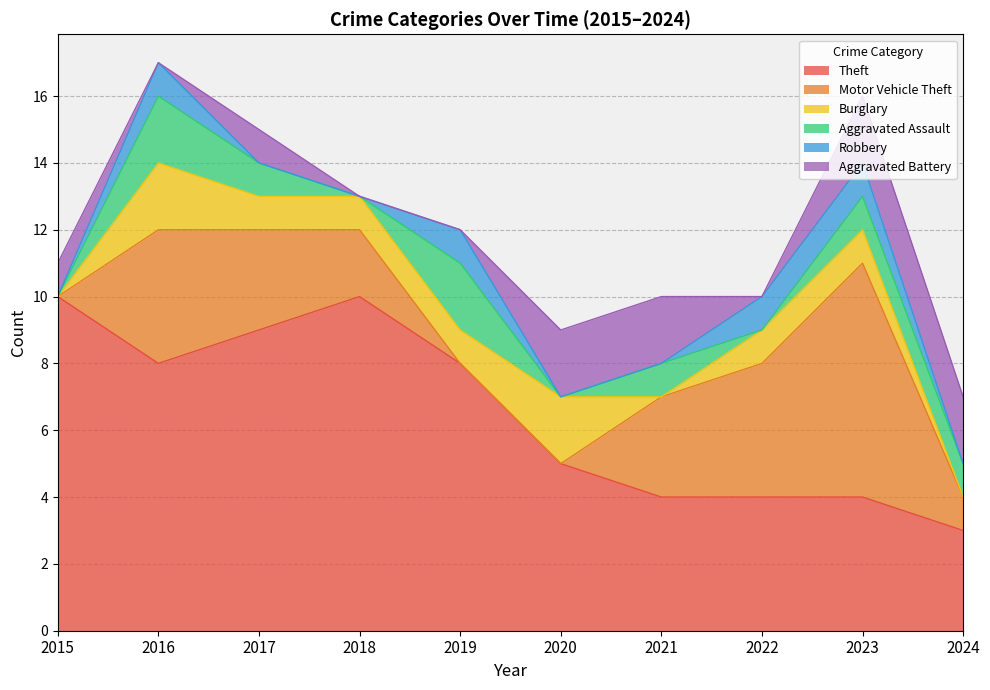

At which label does Motor Vehicle Theft first exceed 3?

2016